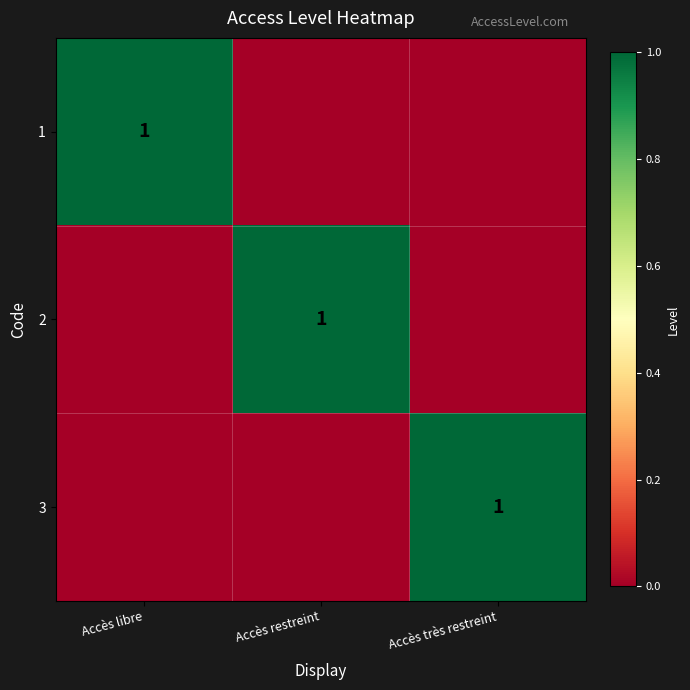

Between Accès très restreint and Accès libre, which is larger?

Accès libre